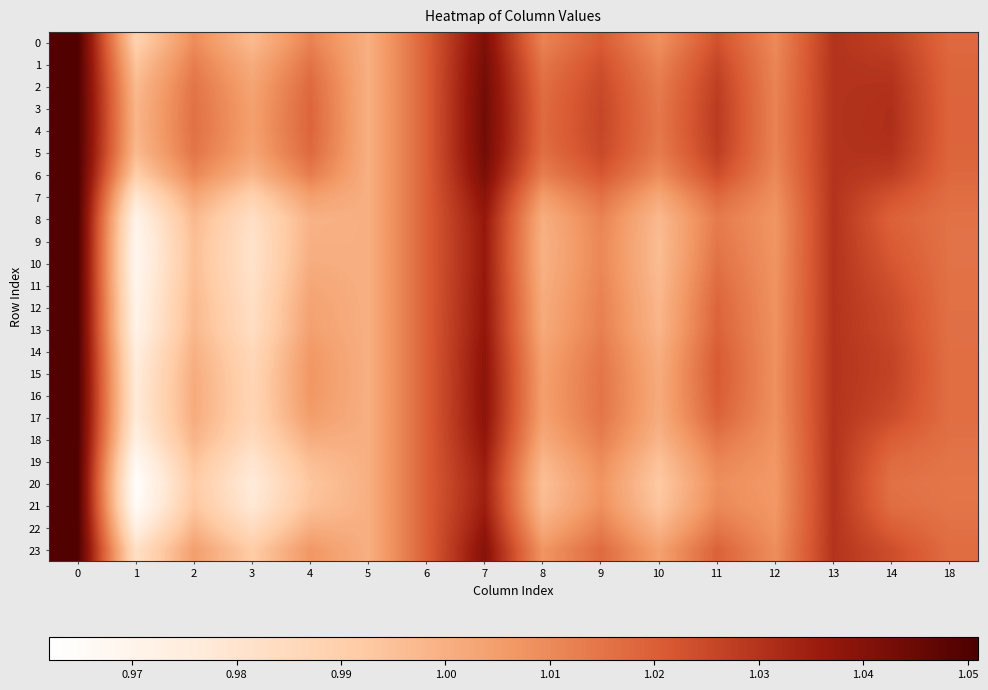

Which label corresponds to the smallest value in the chart?

1